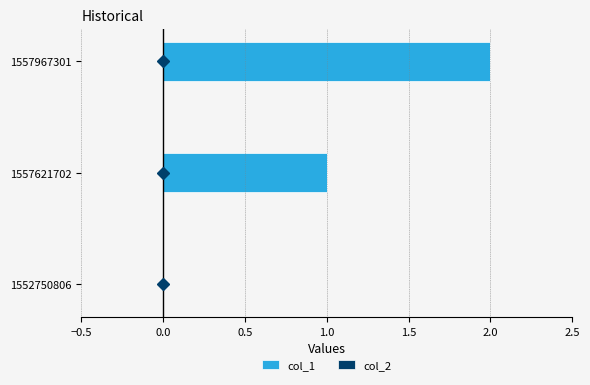

Which category has the highest value across all series?

1557967301